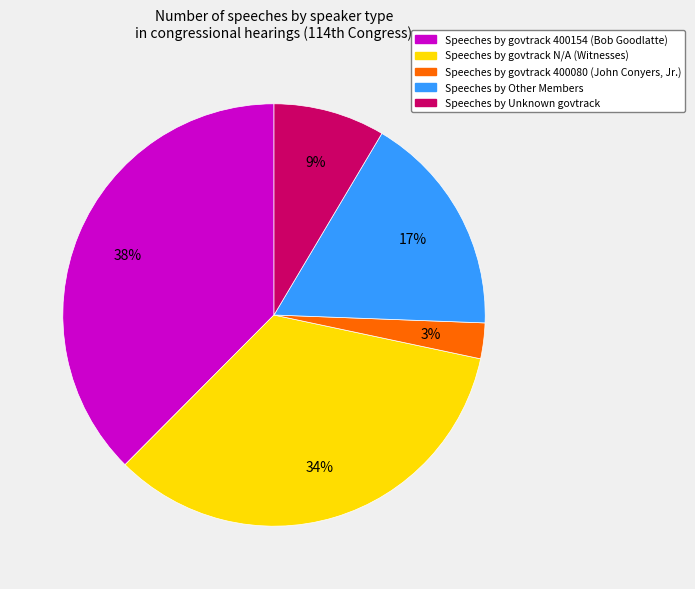

To the nearest percent, what is the average slice percentage?

20%